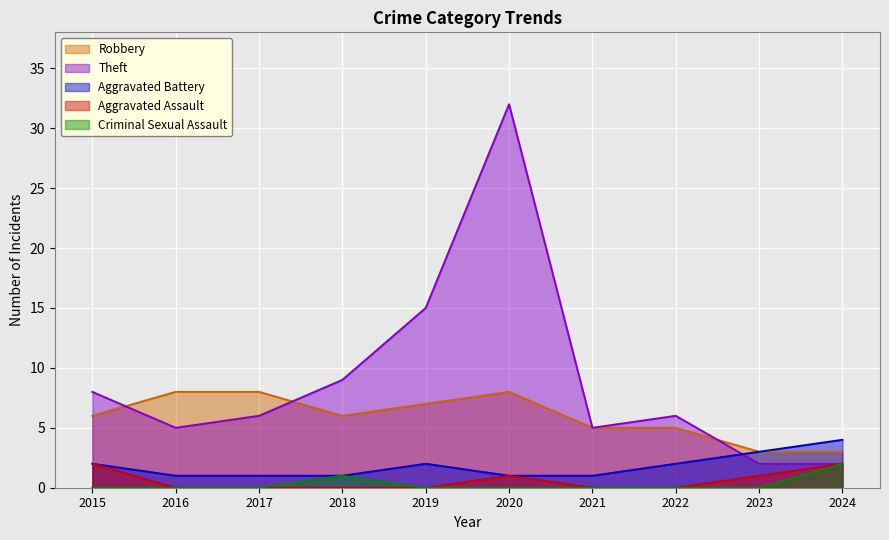

Where do Theft and Aggravated Battery first cross each other?

2022 and 2023